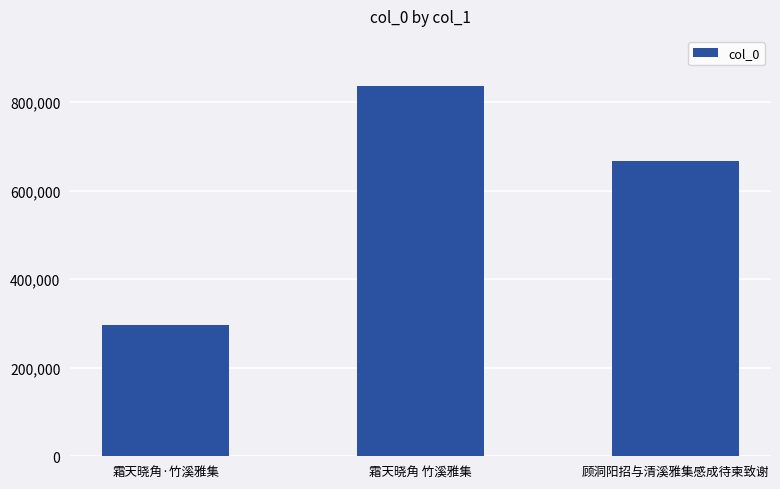

Reading right to left, extract all data points from this chart.

667116	836297	297532